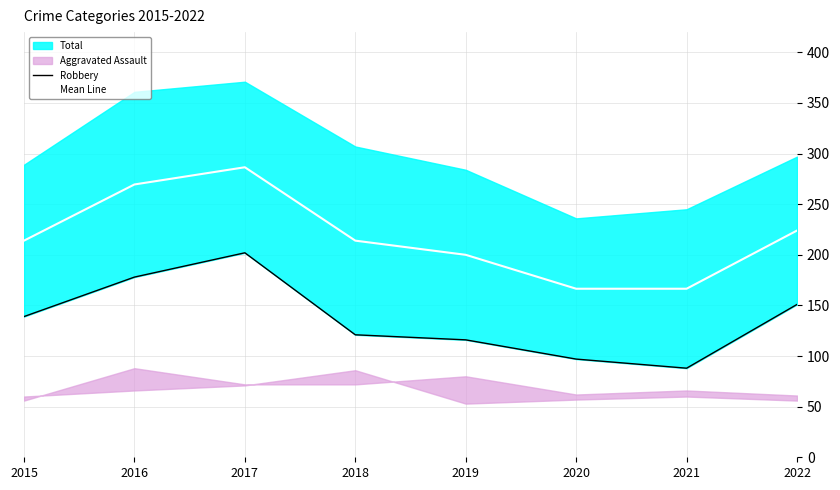

The value of Mean Line at 2018 is 214.0. True or false?

True